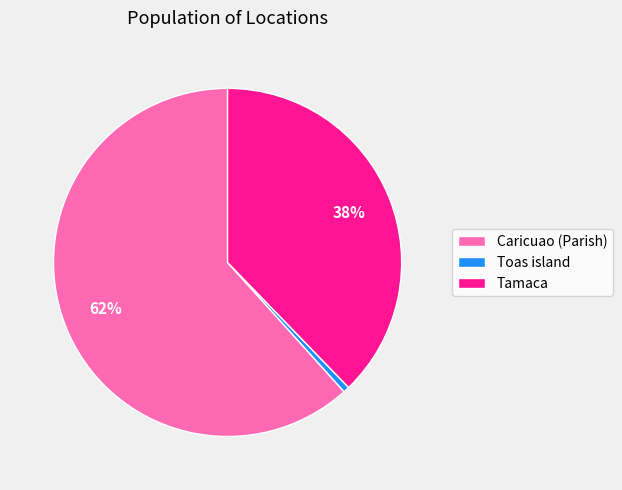

To the nearest percent, what is the average slice percentage?

33%